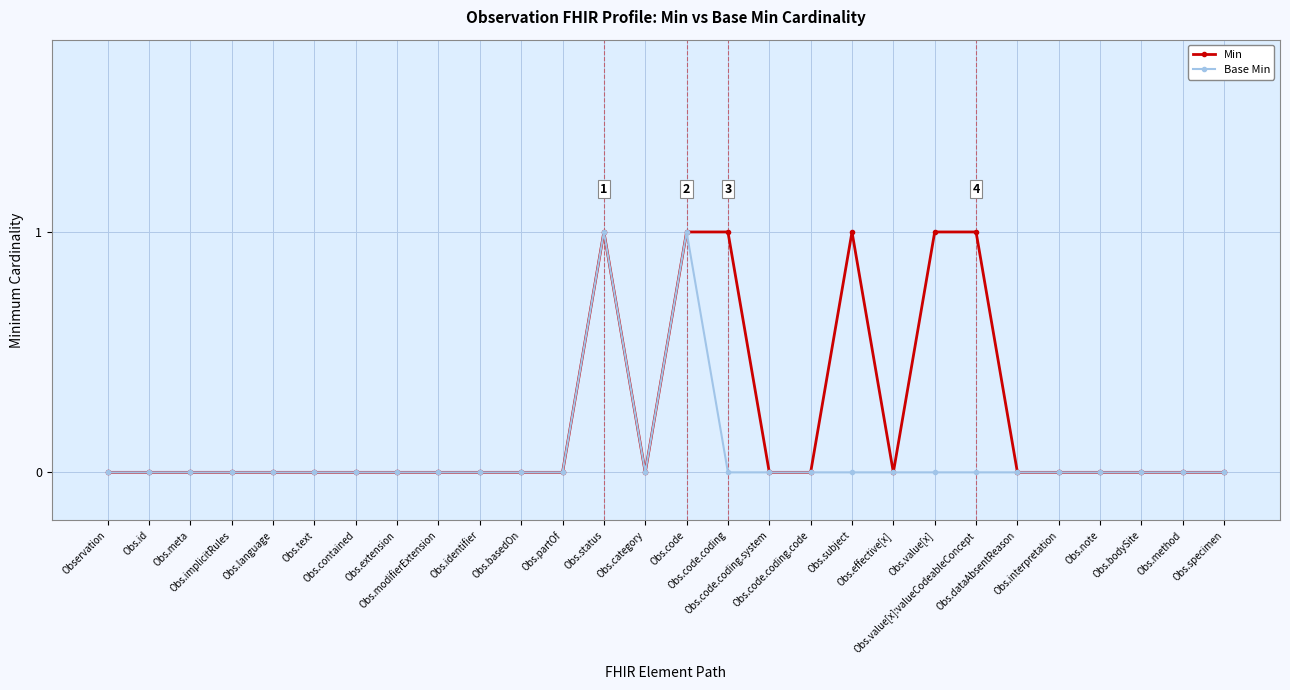

What is the label of the 4th point from the right?

Obs.note